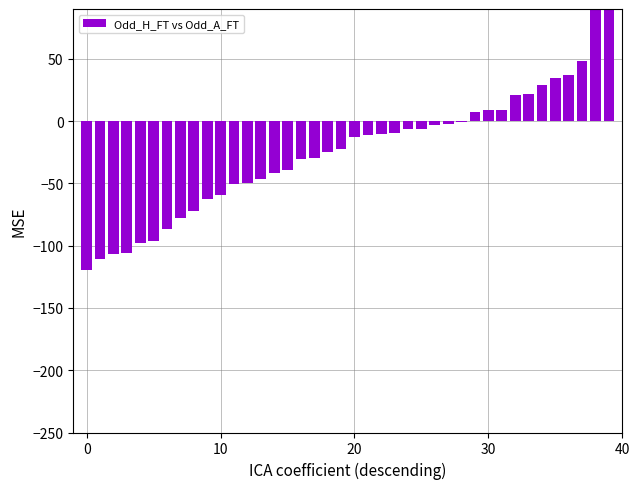

What is the difference between the values at 5 and 9?

33.3